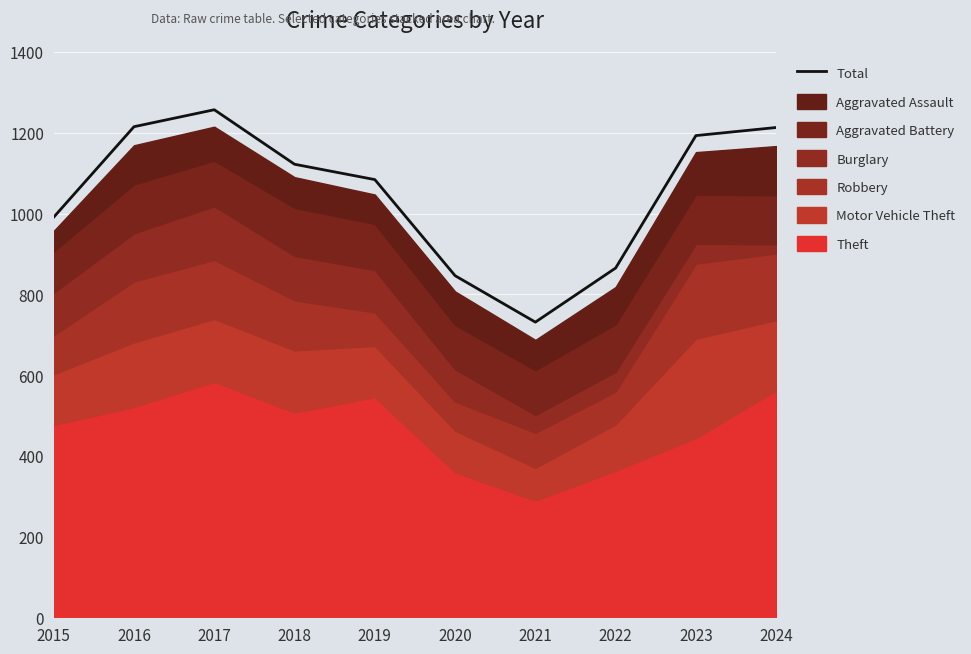

Which label corresponds to the largest value in the chart?

2017